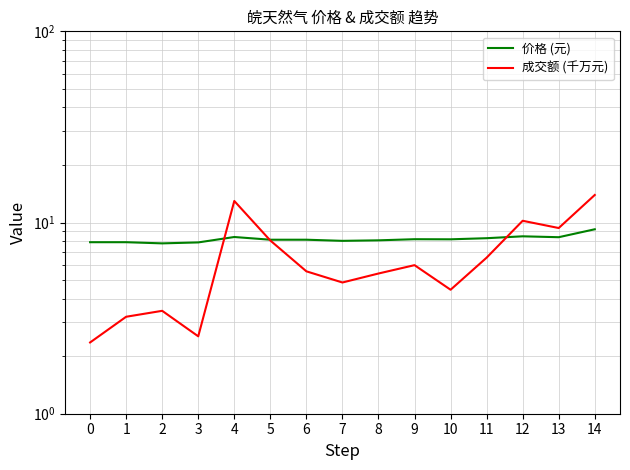

Is the value of 成交额 (千万元) at 1 greater than the value of 价格 (元) at 14?

No